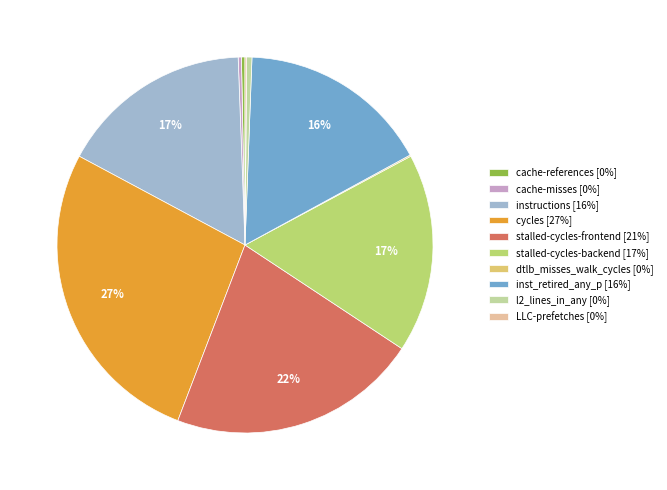

Between l2_lines_in_any [0%] and stalled-cycles-frontend [21%], which is larger?

stalled-cycles-frontend [21%]